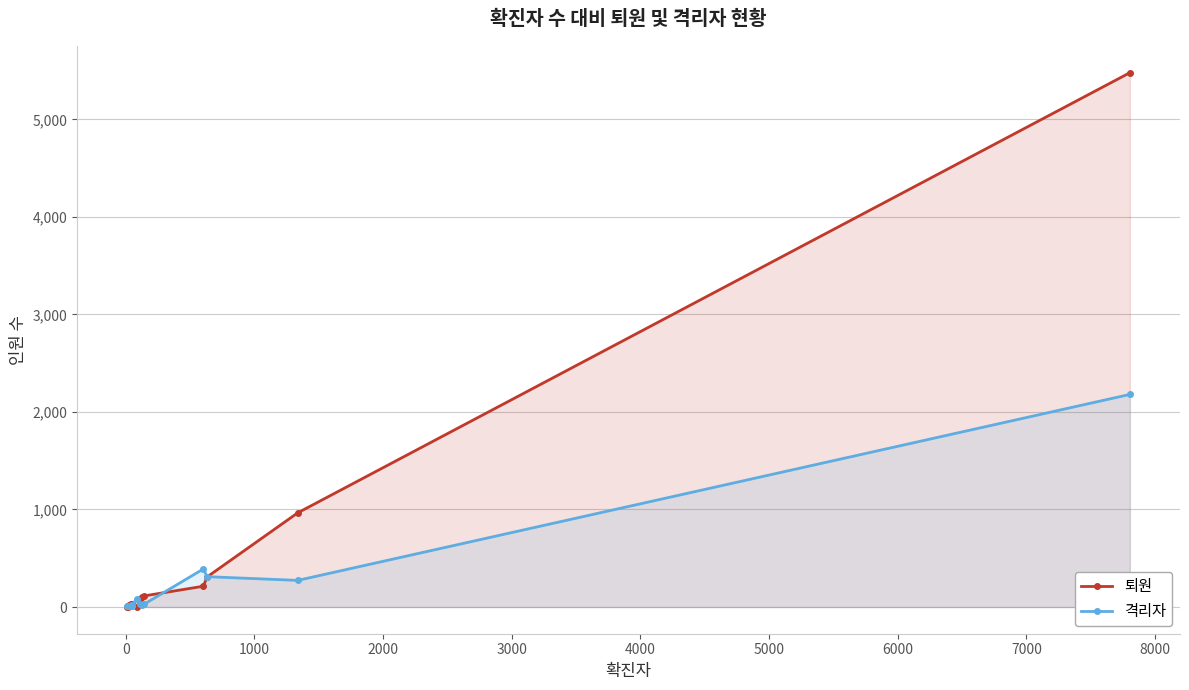

Which series has the widest spread of values?

퇴원